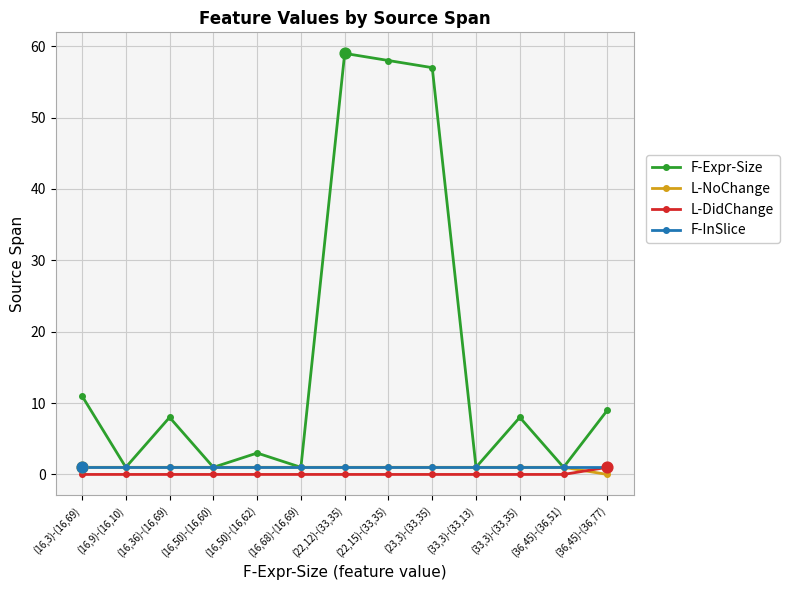

What are all the series names shown in the legend?

F-Expr-Size, L-NoChange, L-DidChange, F-InSlice